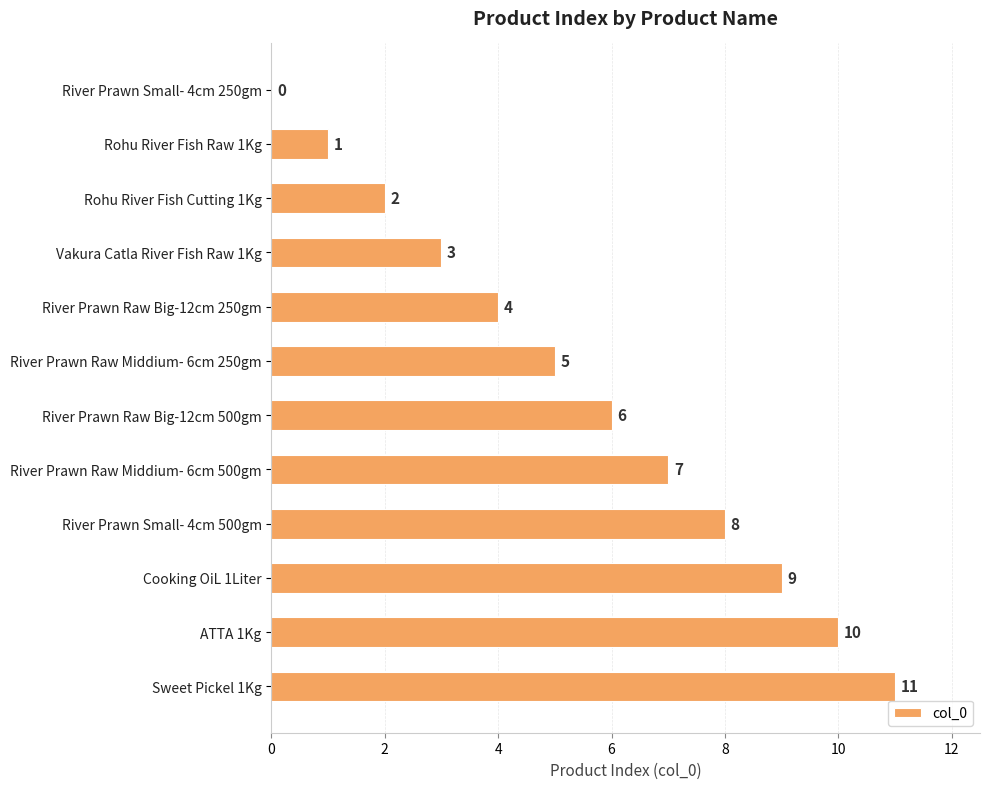

At which label is the value closest to 5?

River Prawn Raw Middium- 6cm 250gm